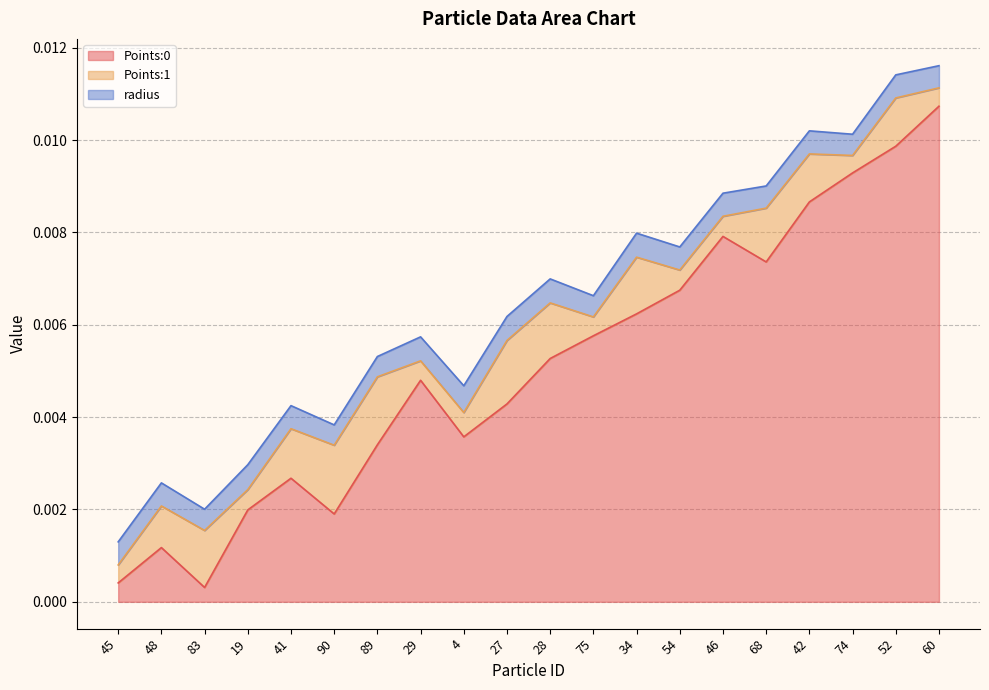

The Points:1 series shows 0.0 at 29. True or false?

True